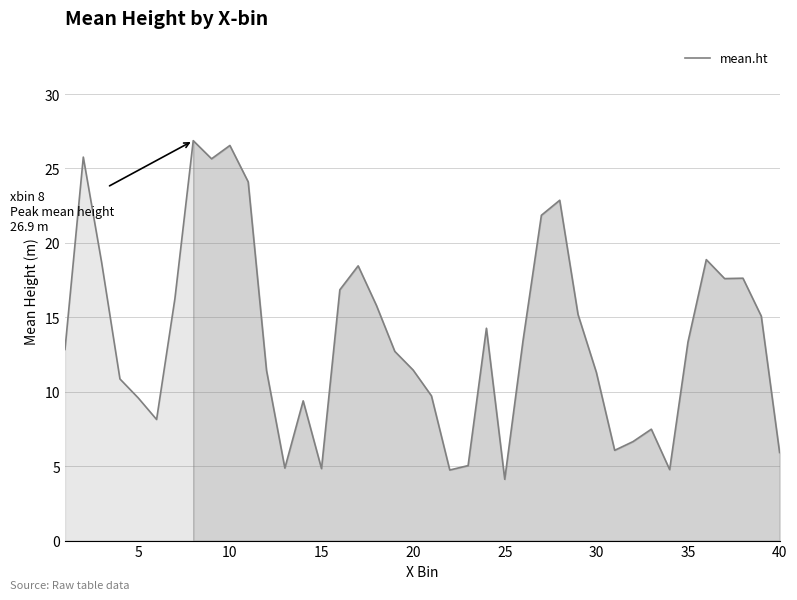

What is the maximum value shown in the chart?

26.9